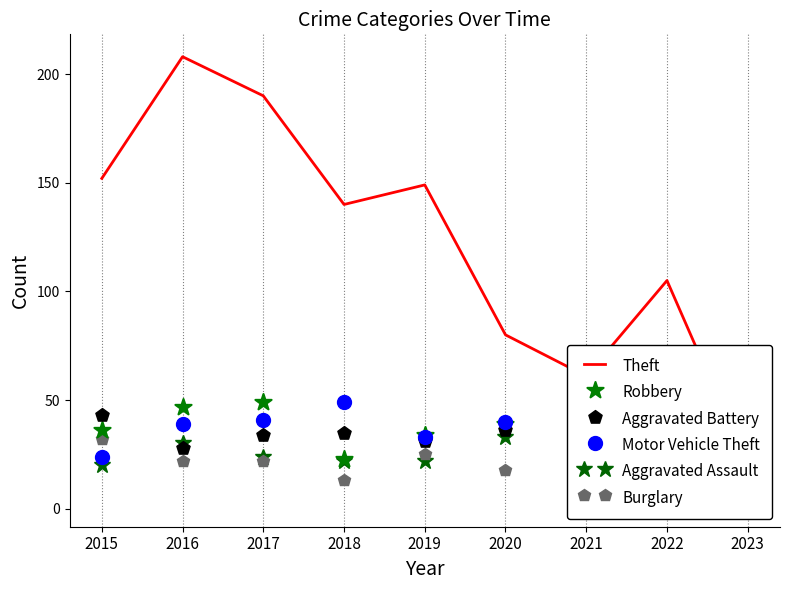

Which series has the widest spread of Y values?

Theft